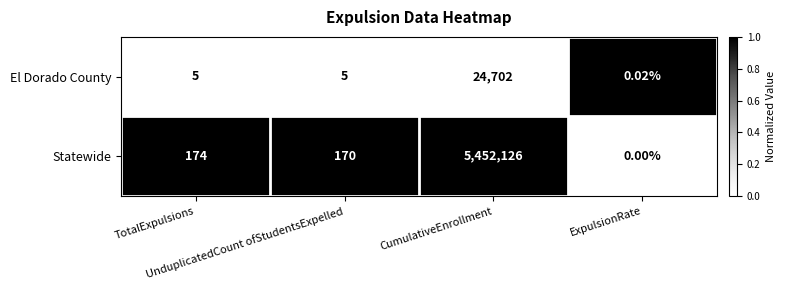

Which series has the largest range (max minus min)?

Statewide